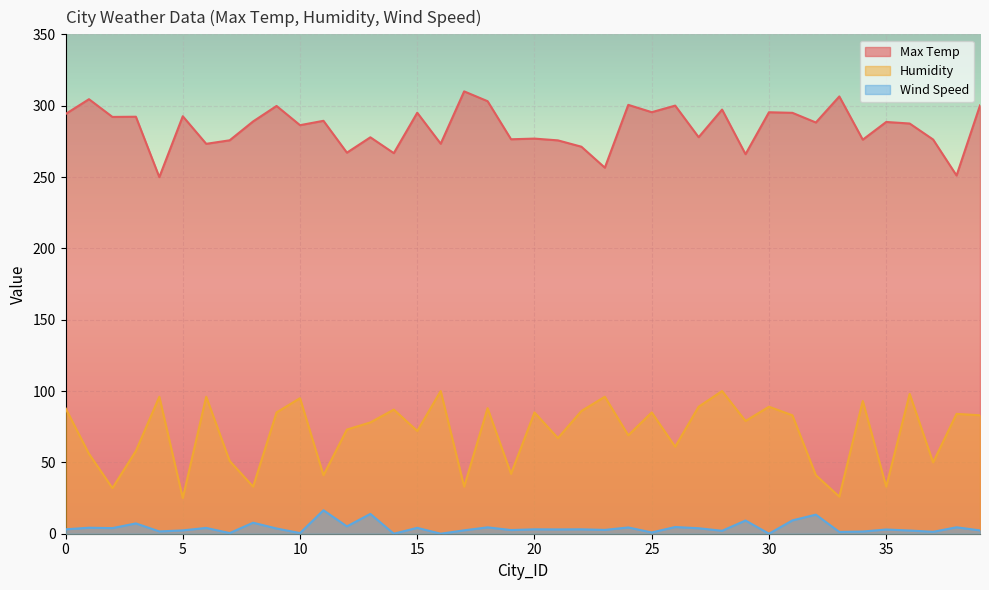

At which category is the sum across all series the highest?

28